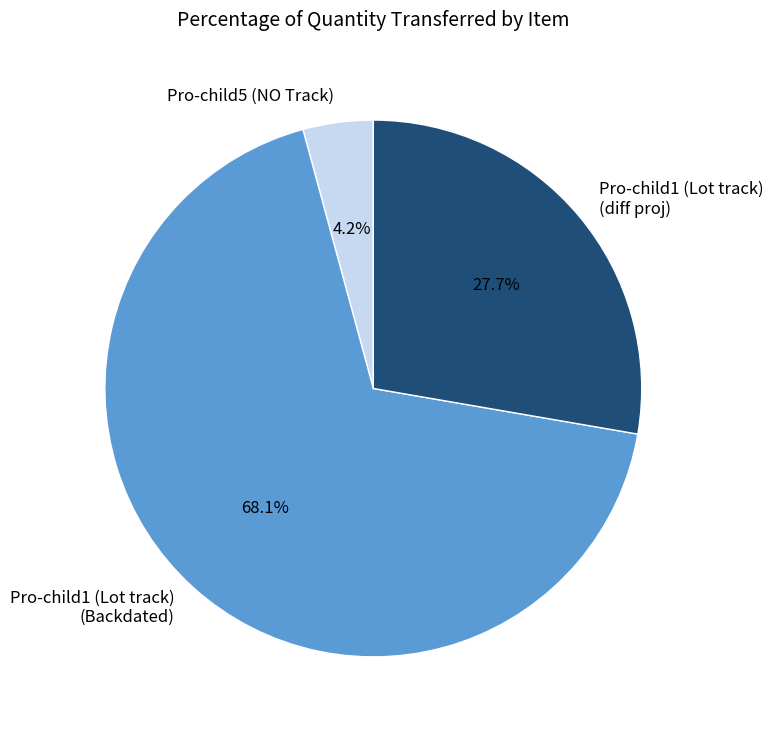

Is there any slice that represents more than half of the pie?

Yes